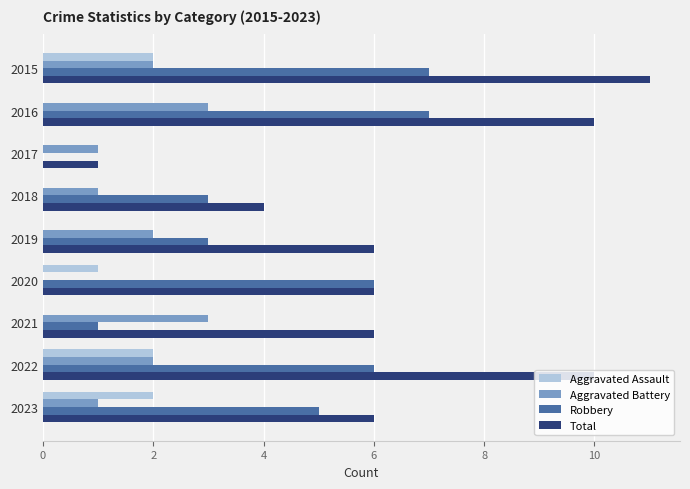

What is the total value across all series at 2019?

11